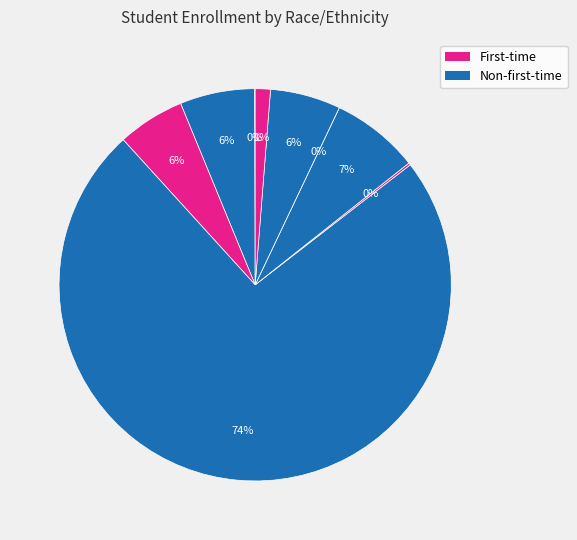

Which category accounts for the majority?

white non-first-time